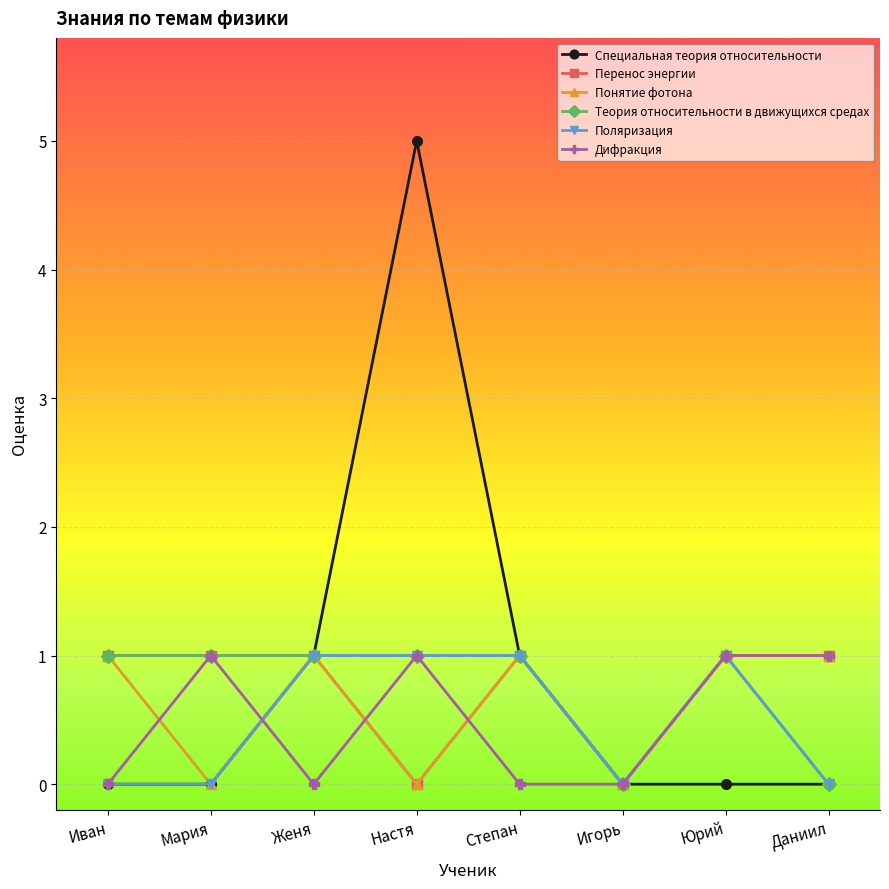

What is the difference between the maximum and minimum values in the Понятие фотона series?

1